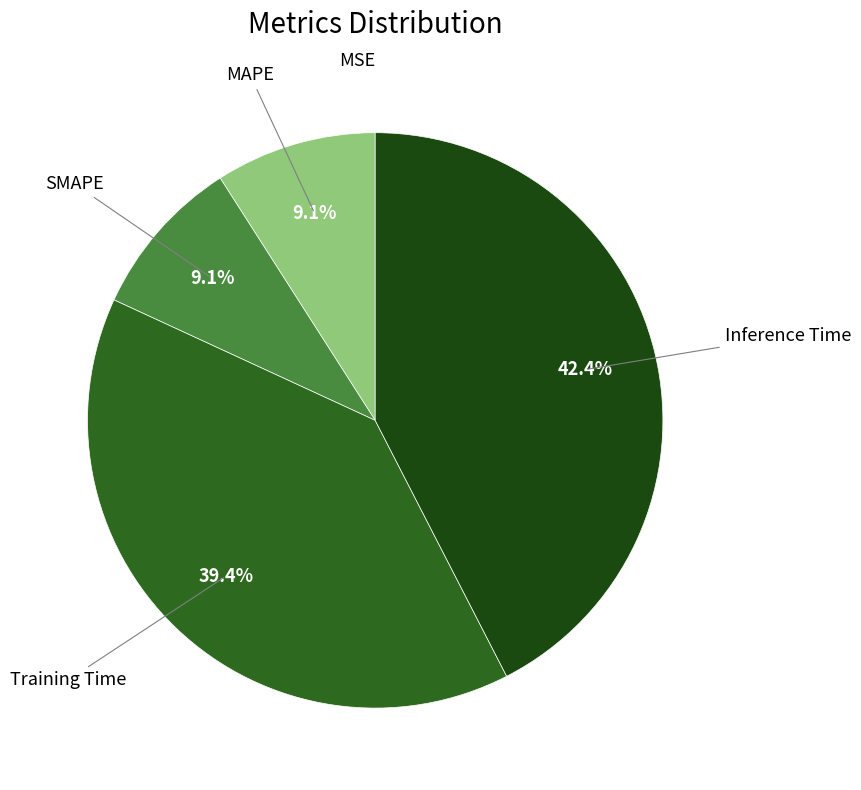

Does any single category account for the majority?

No